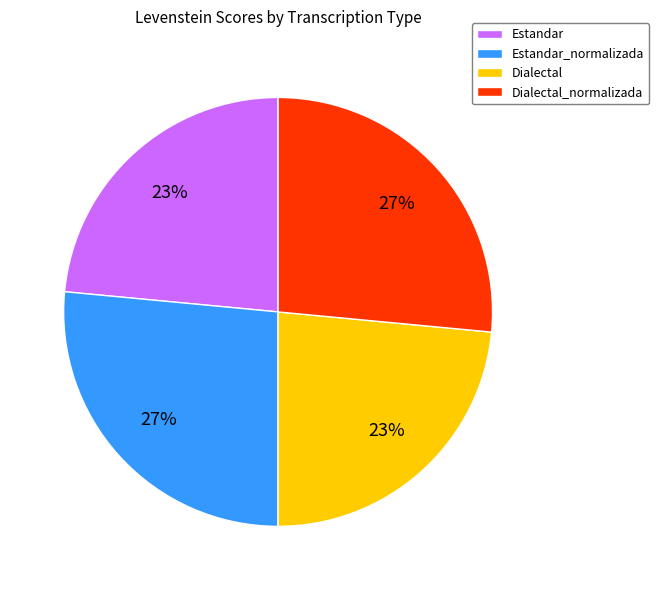

How many slices are in this pie chart?

4